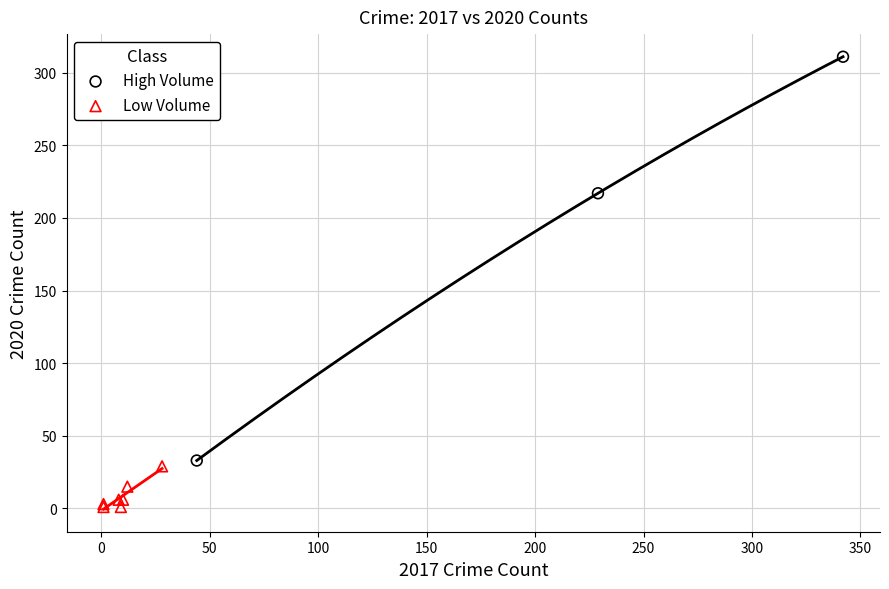

What are all the series names shown in the legend?

High Volume, Low Volume